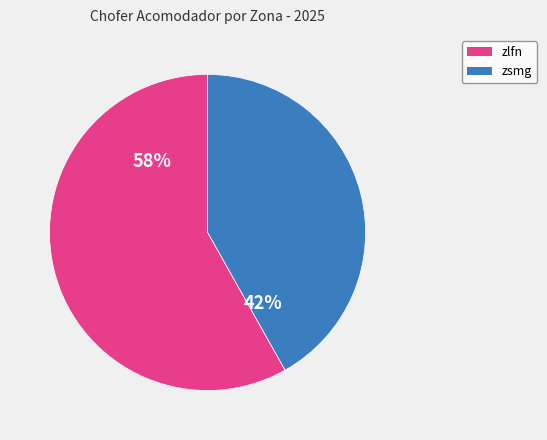

To the nearest percent, what is the average slice percentage?

50%